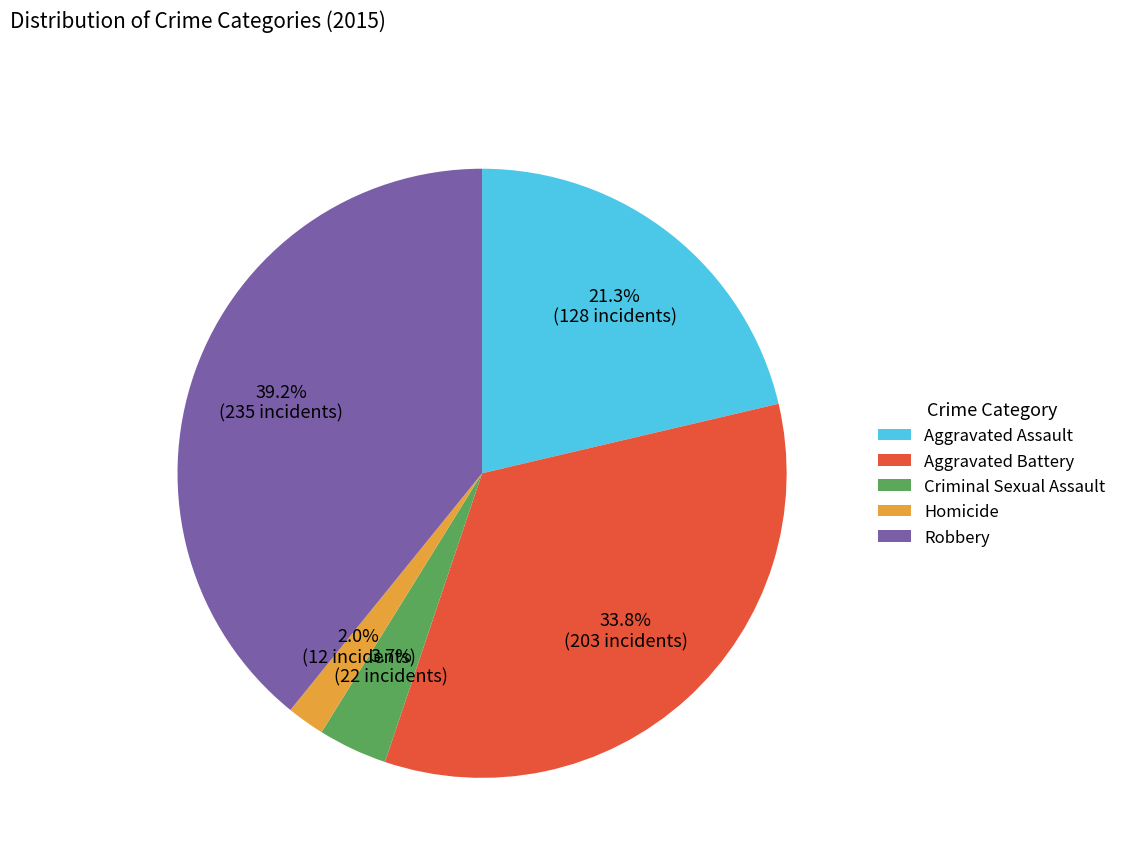

Which slice is the largest?

Robbery